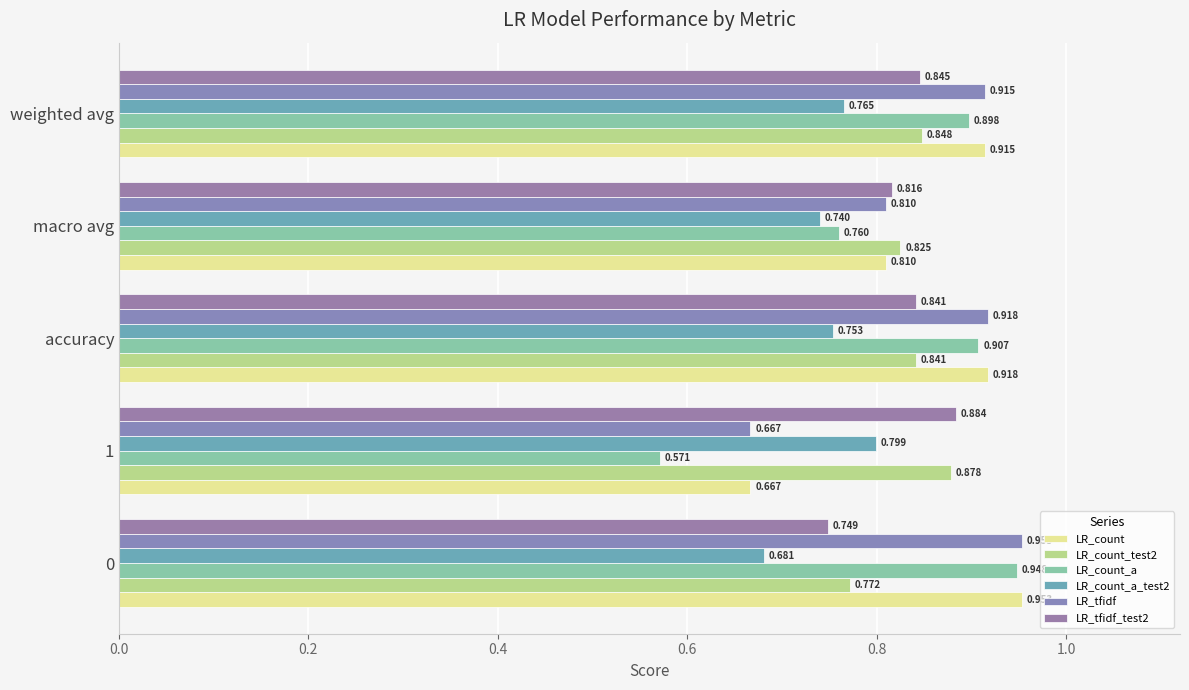

How many categories are shown in the chart?

5